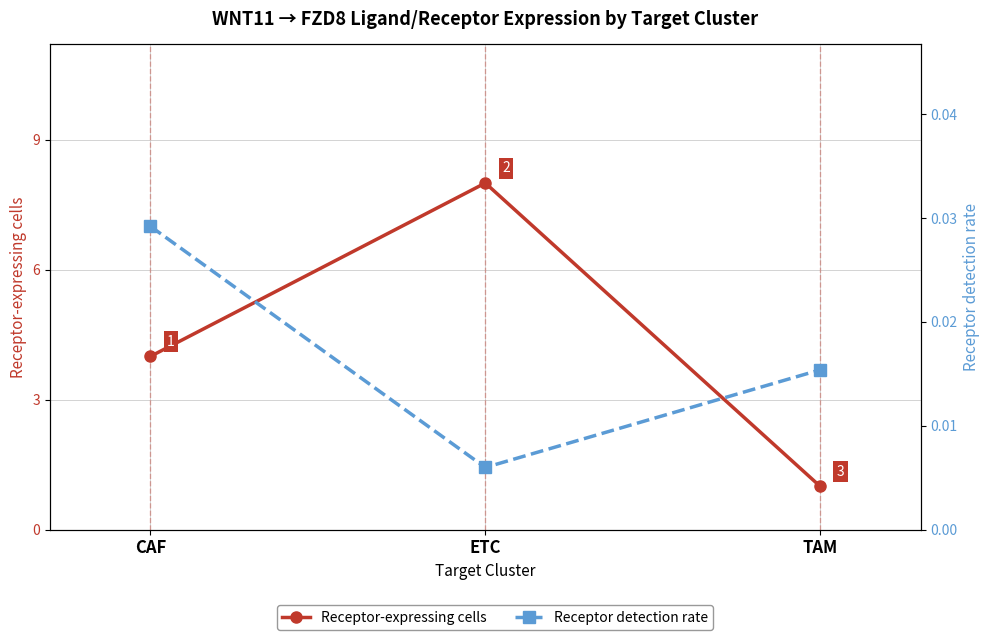

The Receptor detection rate series shows 0.0 at ETC. True or false?

True